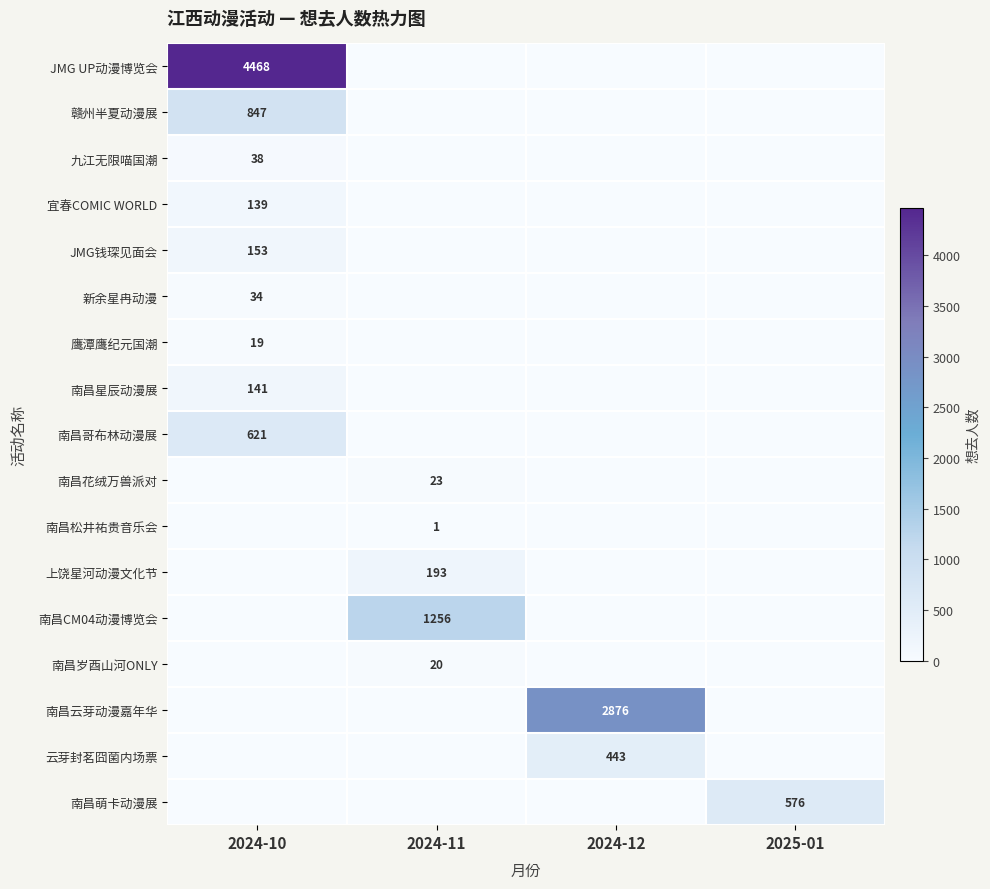

Is it true that 南昌星辰动漫展 equals 141 at 2024-10?

True